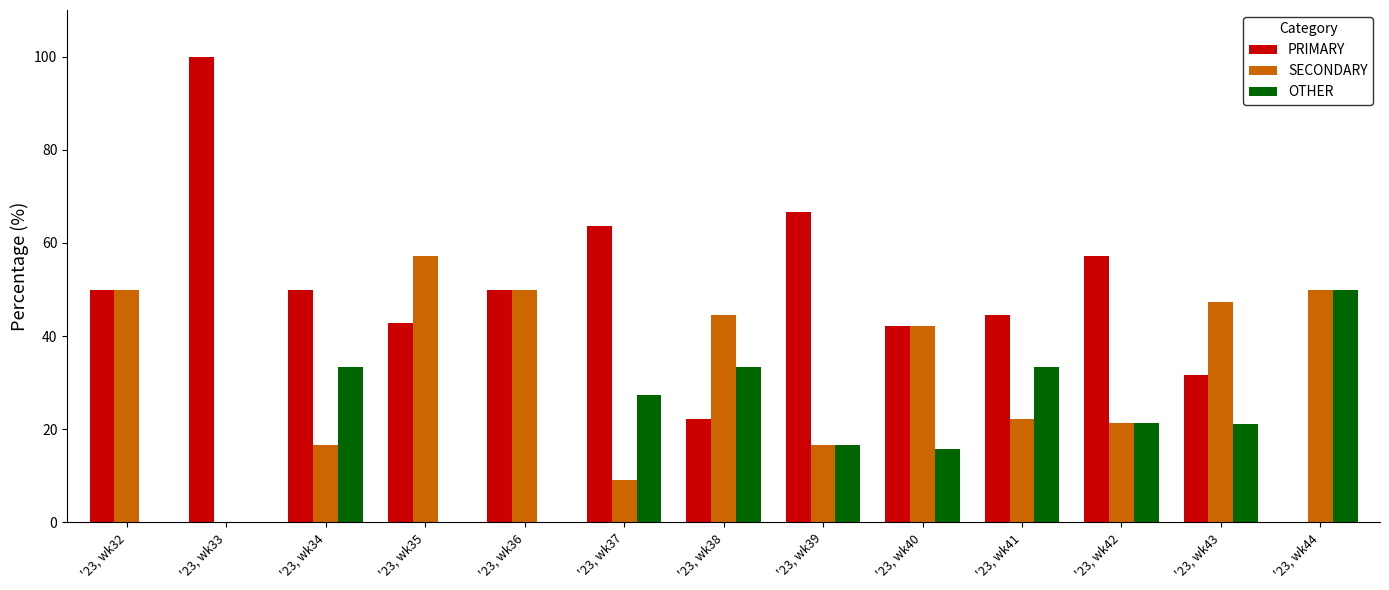

At which label does OTHER first exceed 21?

'23, wk34